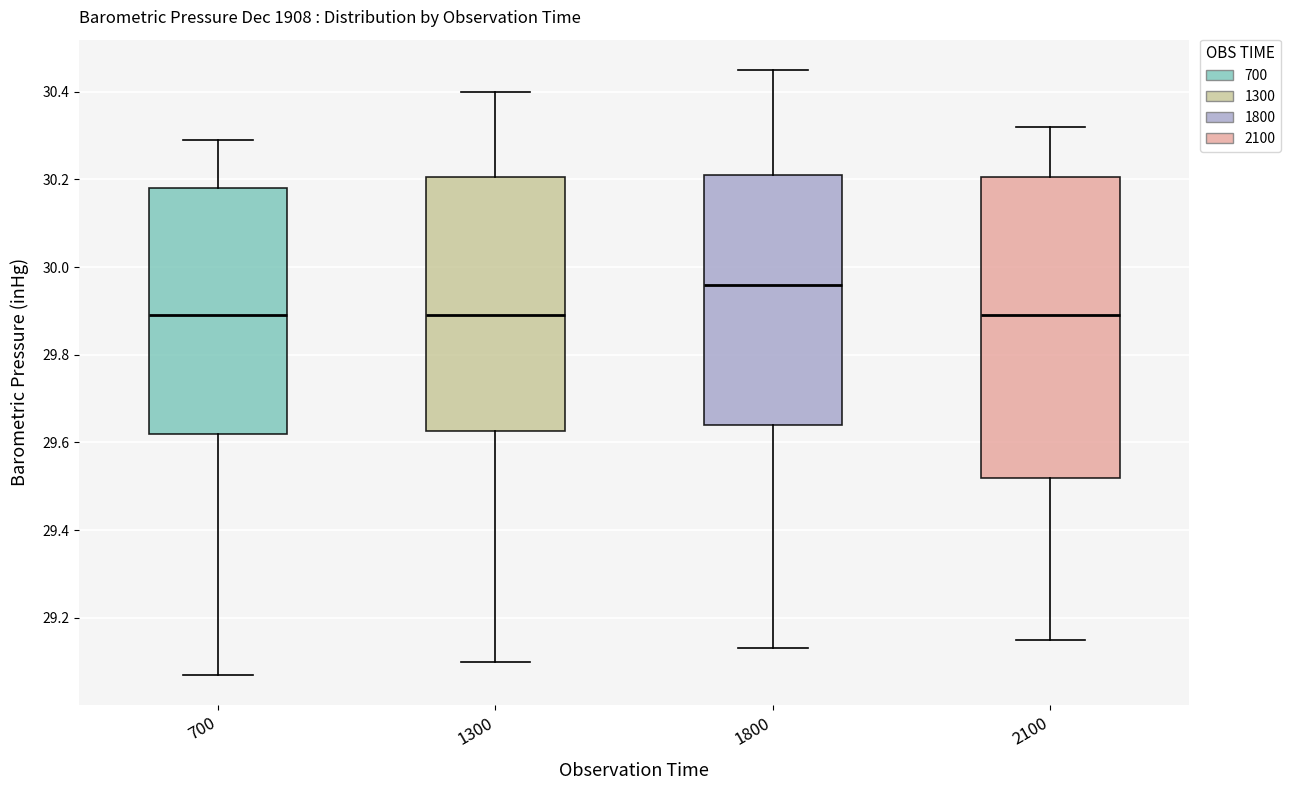

Which box is the tallest, from its lower edge to its upper edge?

2100